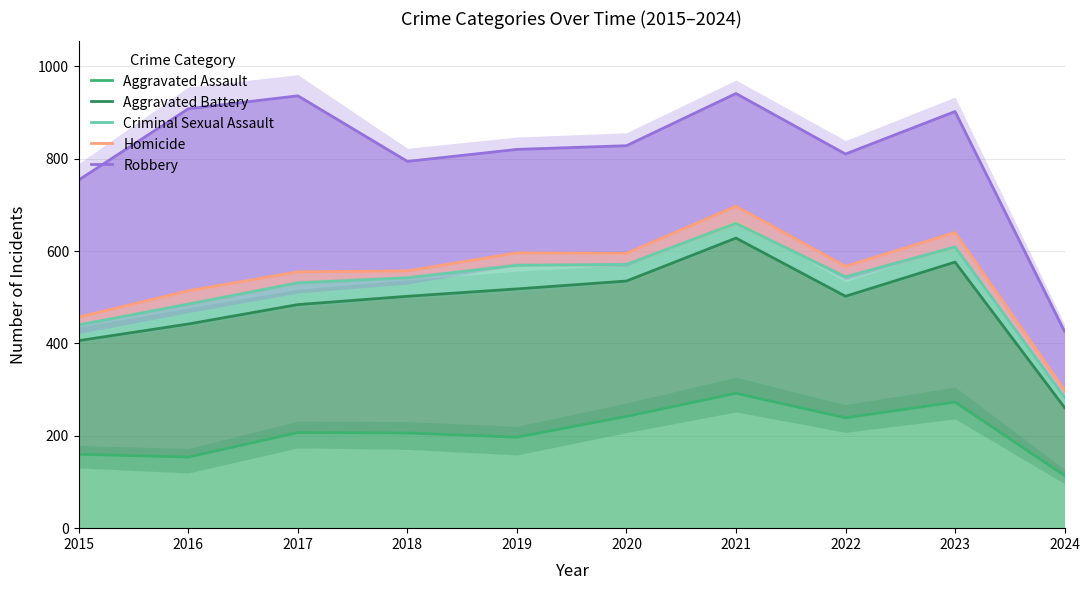

At 2022, list the series in order from largest to smallest.

Robbery, Homicide, Criminal Sexual Assault, Aggravated Battery, Aggravated Assault